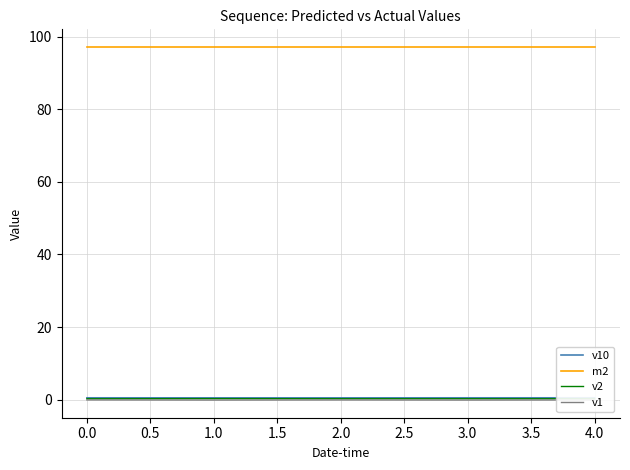

True or false: v1 and v2 intersect in this chart.

False